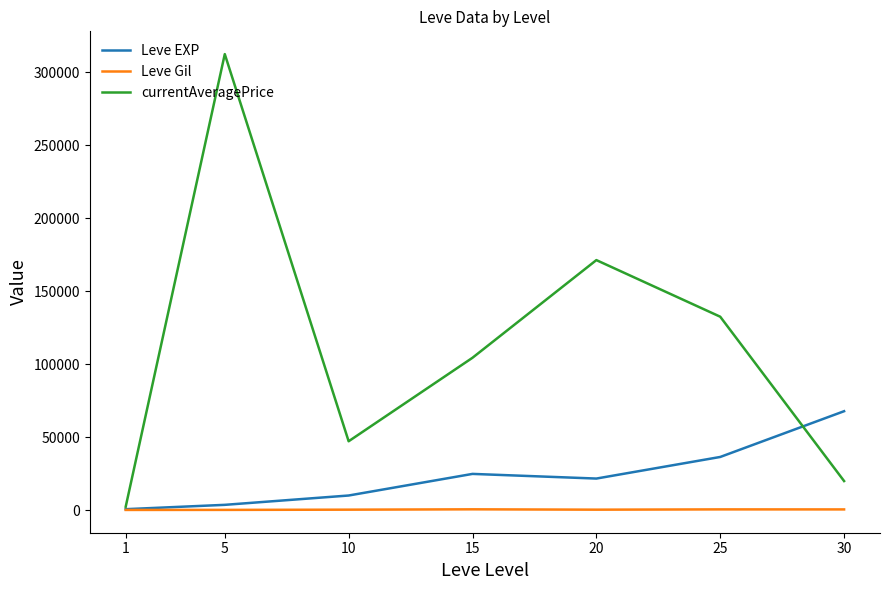

Which series changed the most between 5 and 25?

currentAveragePrice